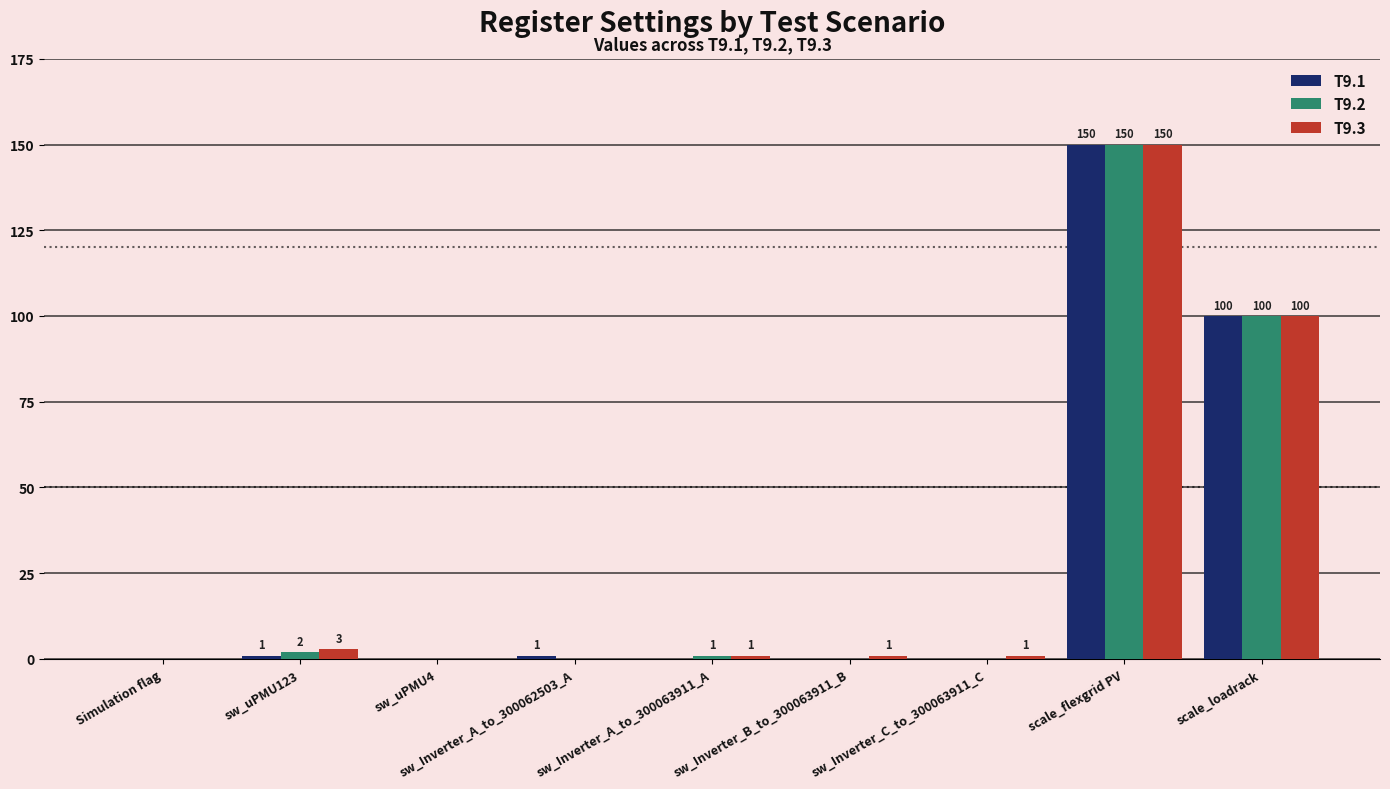

Between Simulation flag and sw_uPMU123, which series saw the biggest shift?

T9.3